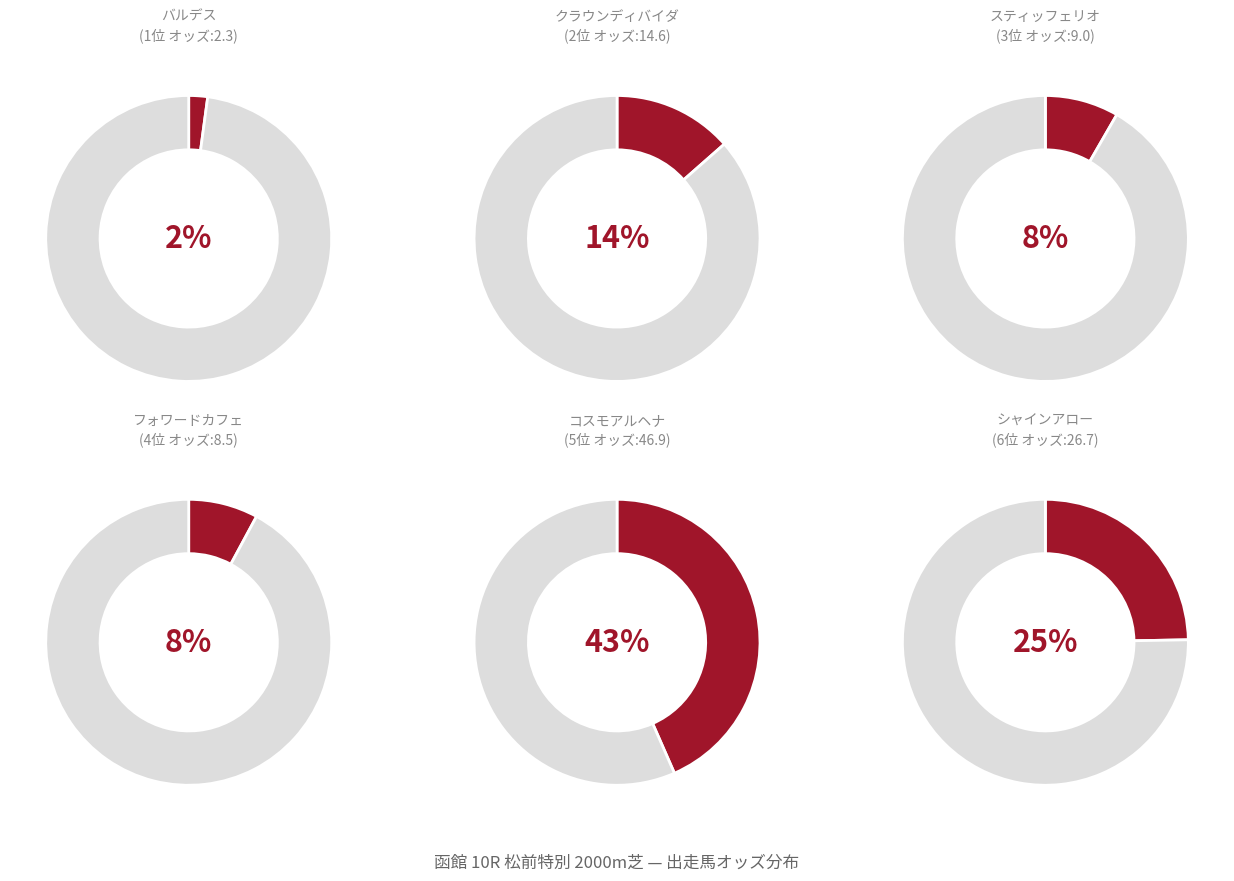

Rank the categories by value from lowest to highest.

バルデス, フォワードカフェ, スティッフェリオ, クラウンディバイダ, シャインアロー, コスモアルヘナ